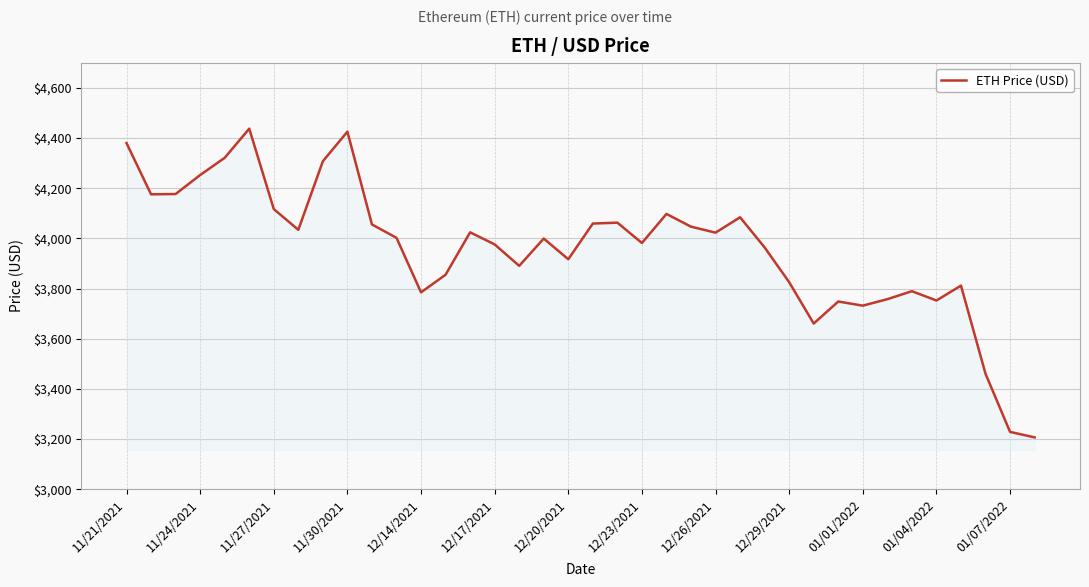

What is the minimum value shown in the chart?

3206.9